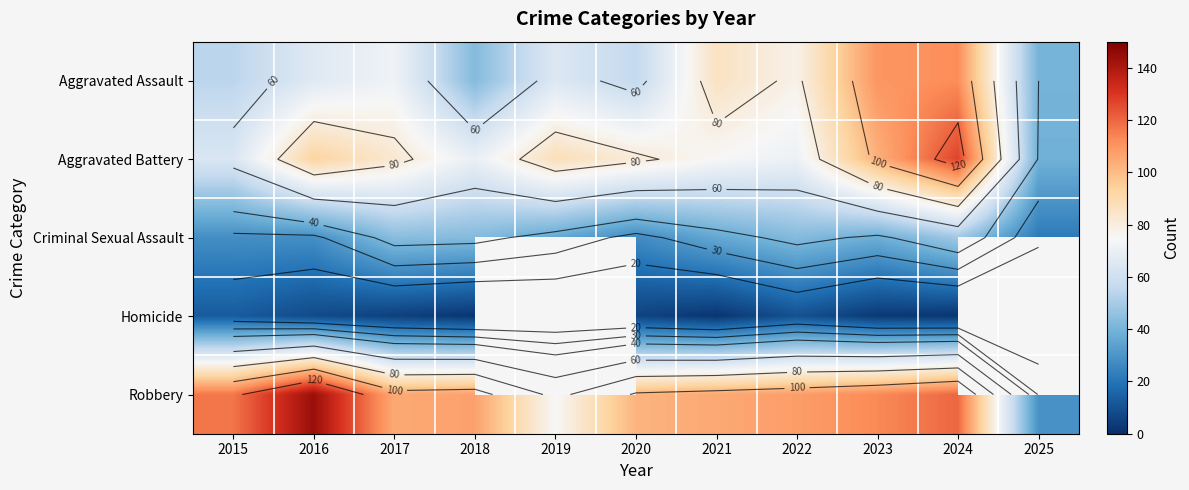

What is the difference between the Aggravated Assault values at 2025 and 2017?

32.0